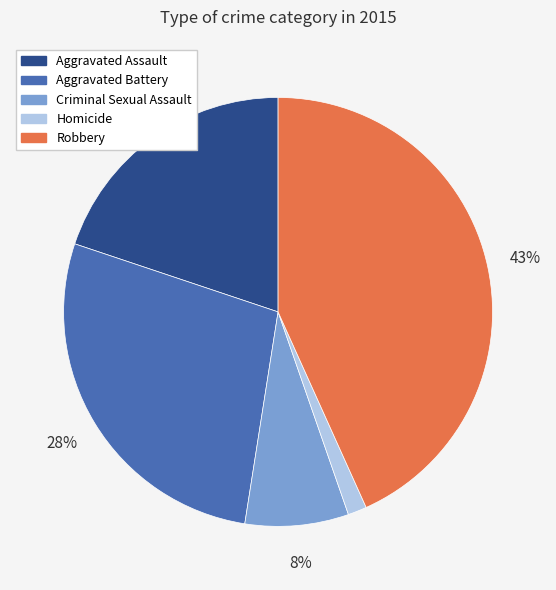

To the nearest percent, what portion does Aggravated Assault represent?

20%